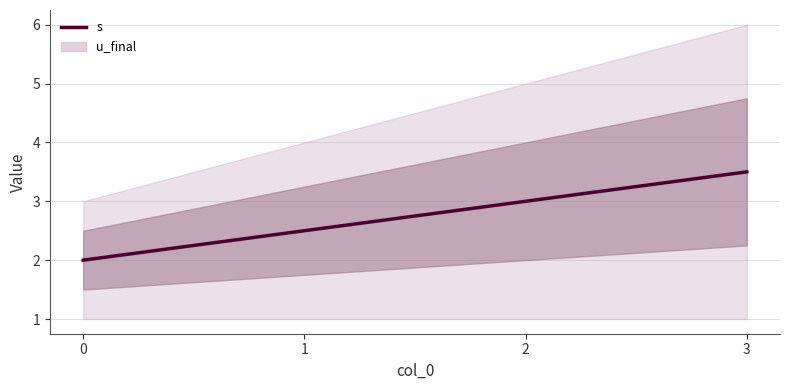

Between 1 and 3, which is larger?

3